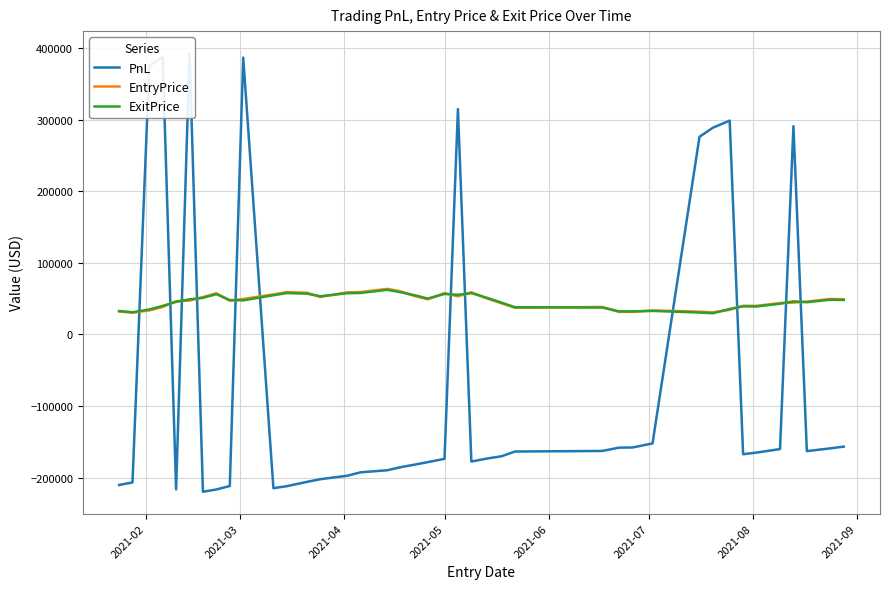

True or false: EntryPrice has more than 1 points higher than both neighbors.

True